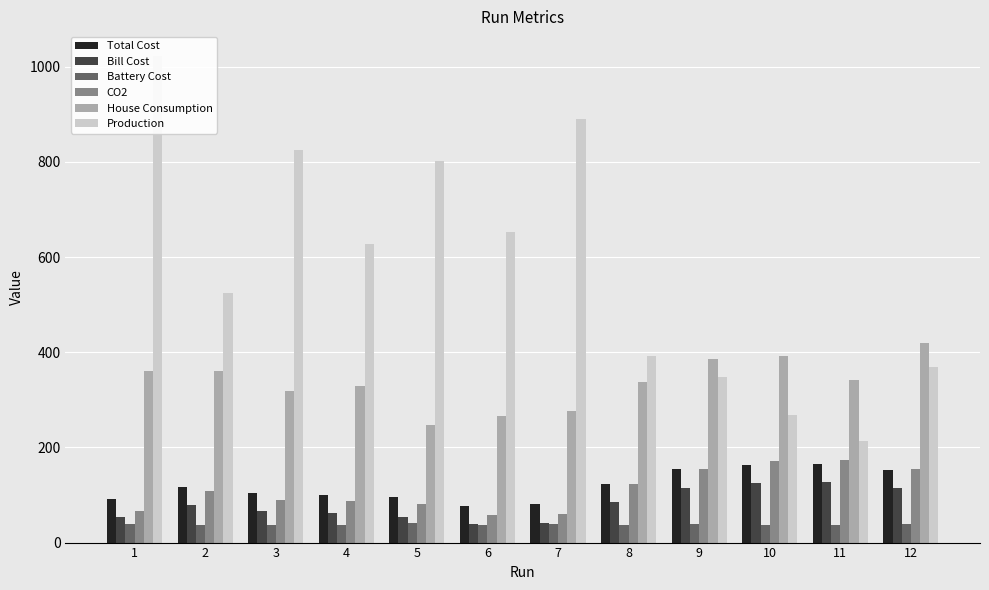

Reading left to right, what are all the values shown in this chart?

Total Cost: 1=92.1	2=116.5	3=103.6	4=99.7	5=95.2	6=75.8	7=80.3	8=123.1	9=153.6	10=163.5	11=165.1	12=152.6
Bill Cost: 1=53.2	2=78.9	3=66.0	4=62.8	5=53.5	6=38.5	7=40.3	8=85.8	9=115.4	10=125.8	11=127.5	12=114.1
Battery Cost: 1=38.9	2=37.6	3=37.6	4=36.9	5=41.8	6=37.3	7=40.1	8=37.3	9=38.1	10=37.7	11=37.6	12=38.5
CO2: 1=67.0	2=108.7	3=89.5	4=87.0	5=80.1	6=58.5	7=59.8	8=123.1	9=154.3	10=172.2	11=173.6	12=154.5
House Consumption: 1=360.3	2=359.8	3=317.6	4=329.8	5=246.6	6=265.6	7=275.6	8=337.0	9=385.0	10=392.3	11=342.3	12=419.1
Production: 1=1023.1	2=524.4	3=825.1	4=628.0	5=802.0	6=652.6	7=890.9	8=393.0	9=348.4	10=268.2	11=213.8	12=367.9